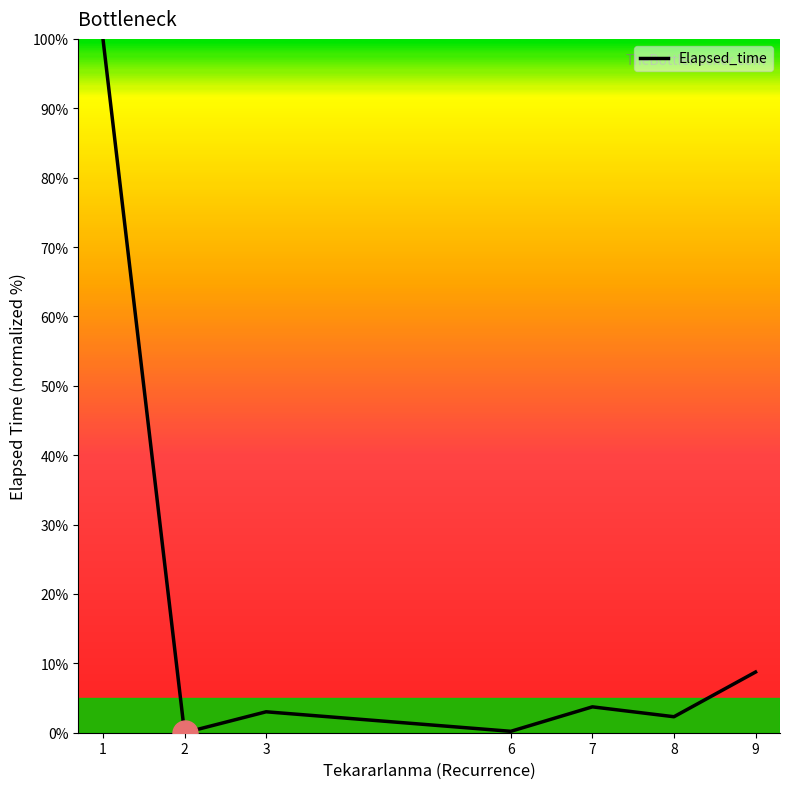

What is the sum of all values?

118.0